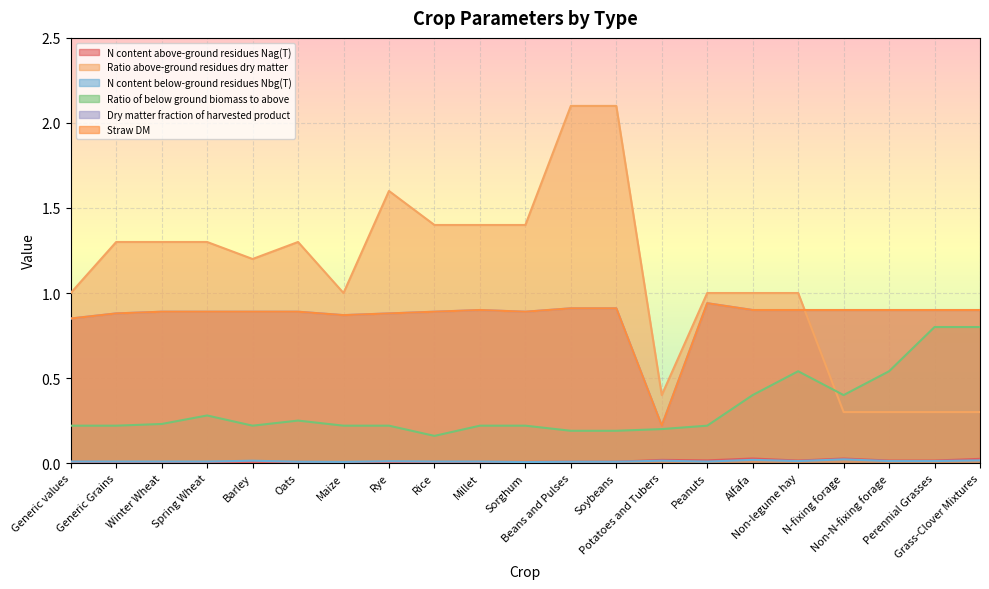

What is the difference between the second highest and minimum values in the Straw DM series?

0.7